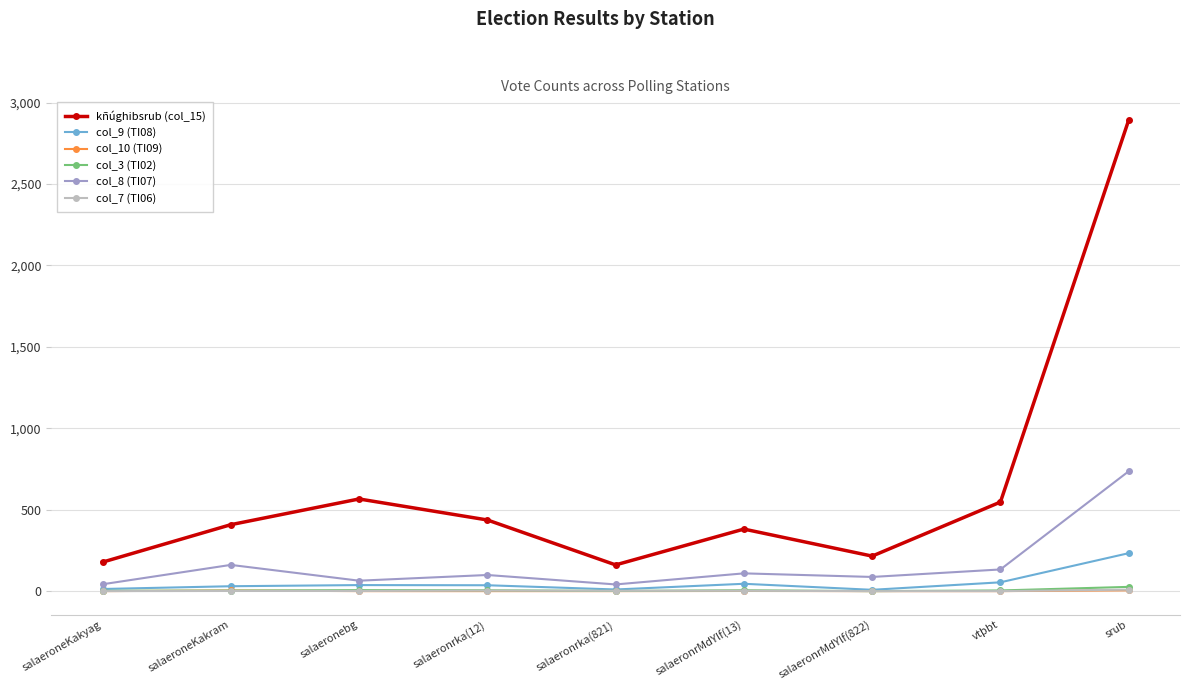

What is the total value across all series at salaeronrMdYlf(13)?

543